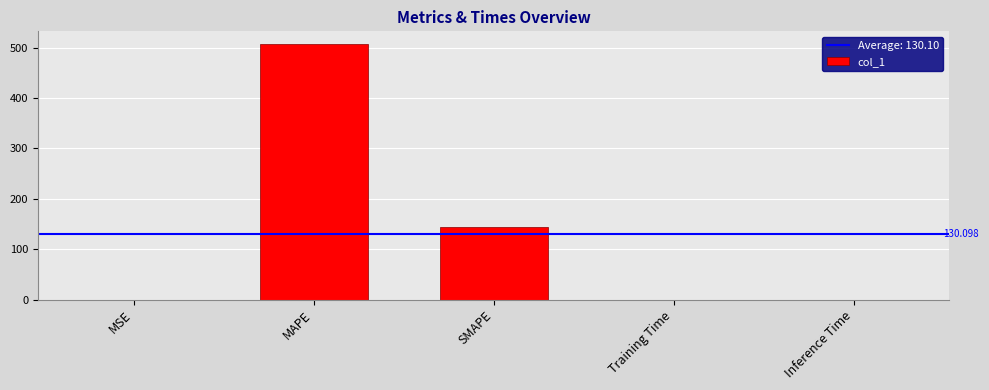

Between SMAPE and MAPE, which is larger?

MAPE